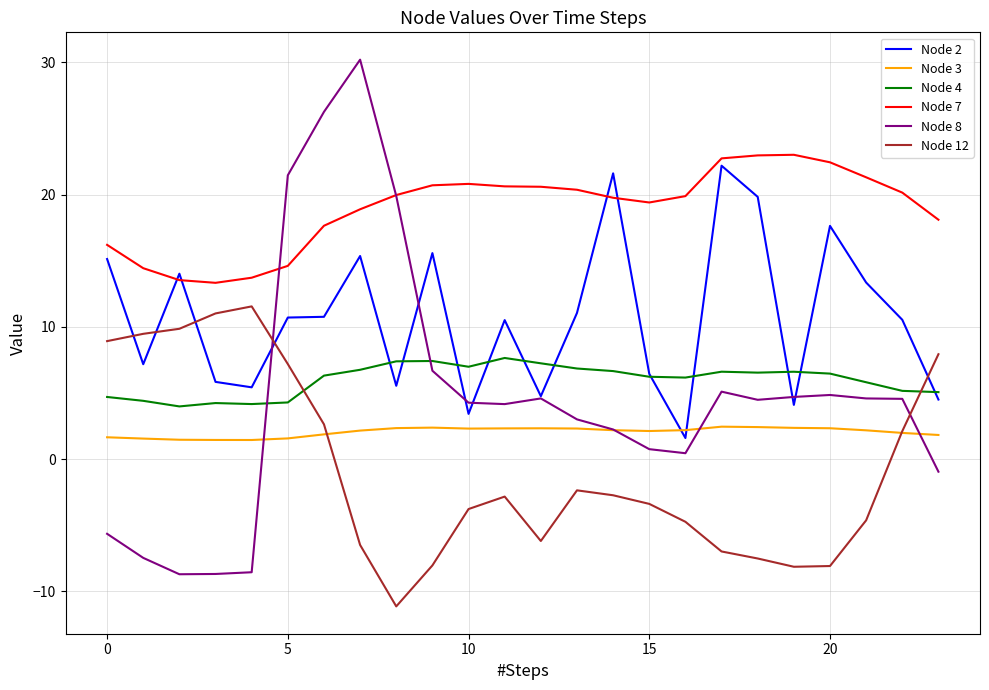

True or false: Node 12 and Node 8 cross at least once.

True